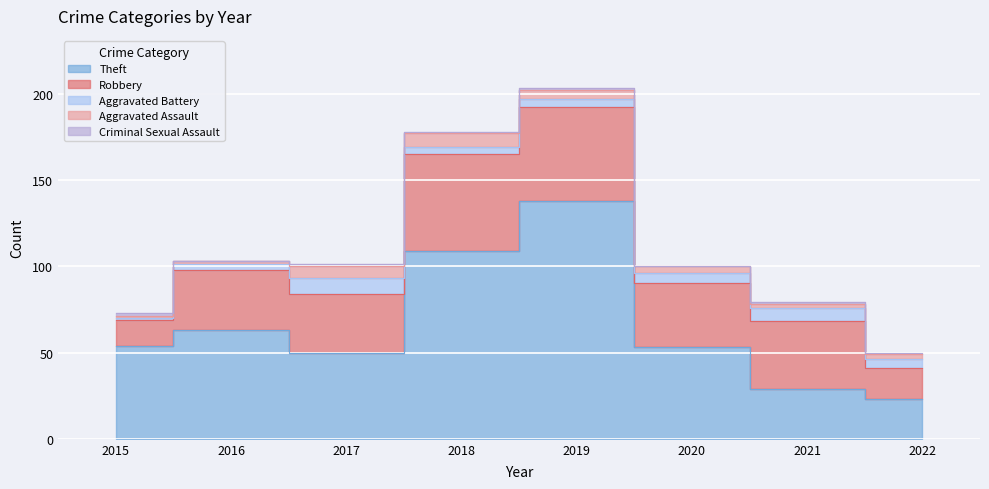

Is it true that Aggravated Battery equals 2 at 2019?

False